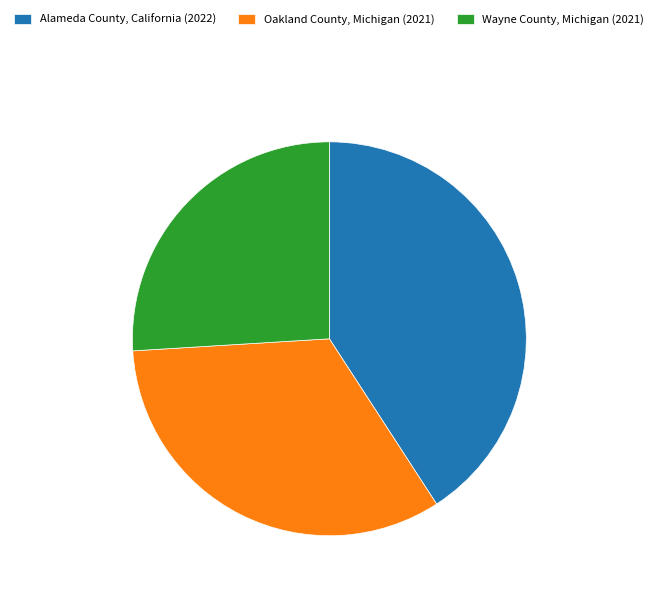

Does Oakland County, Michigan account for over 50% of the chart?

No